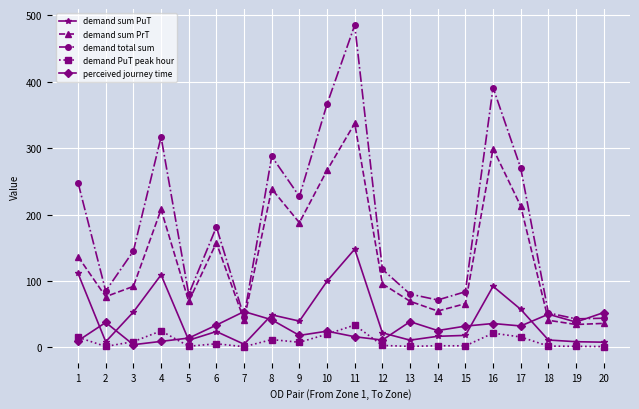

What are all the series names shown in the legend?

demand sum PuT, demand sum PrT, demand total sum, demand PuT peak hour, perceived journey time